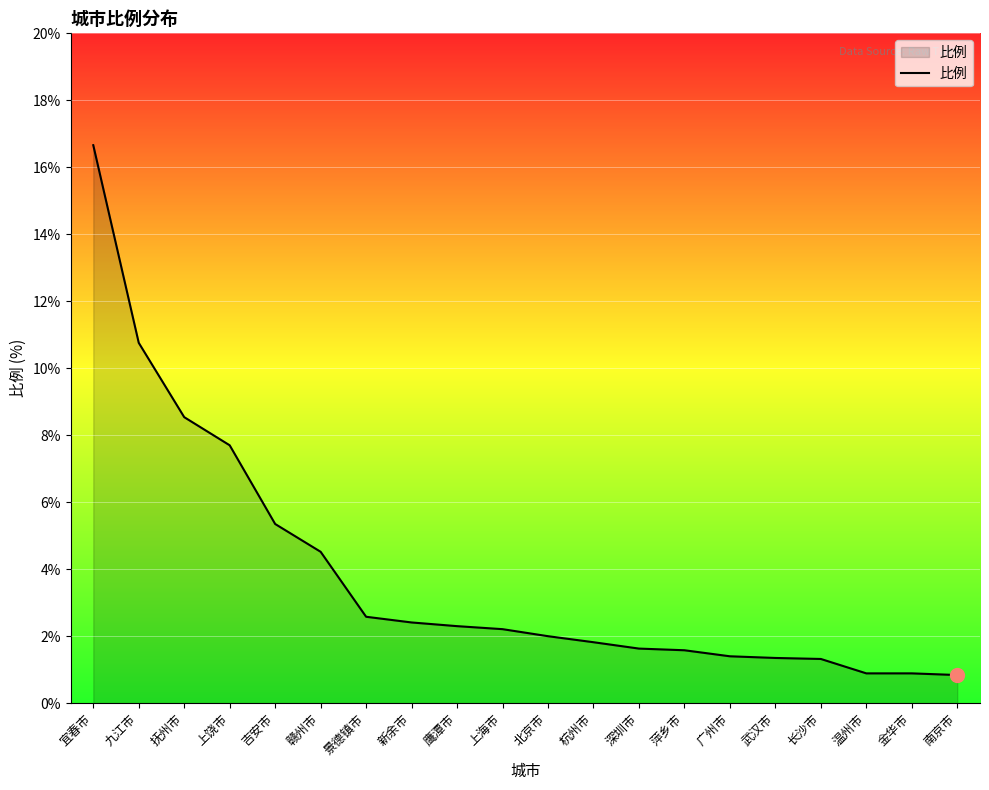

At which label is the value closest to 8?

上饶市